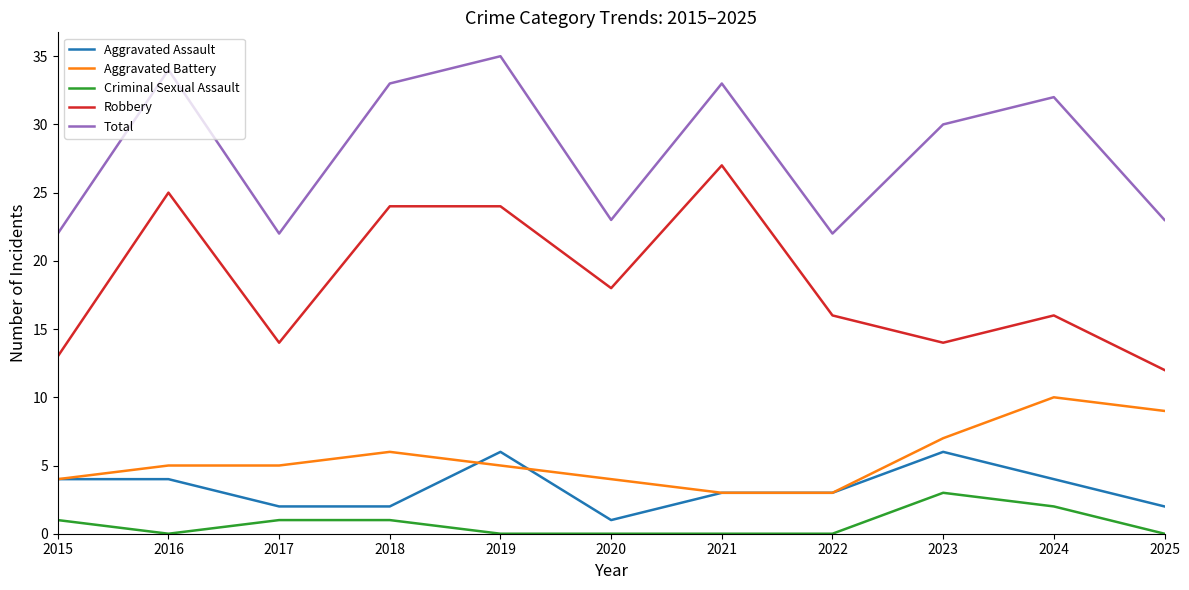

At which label is Aggravated Battery closest to 6?

2018